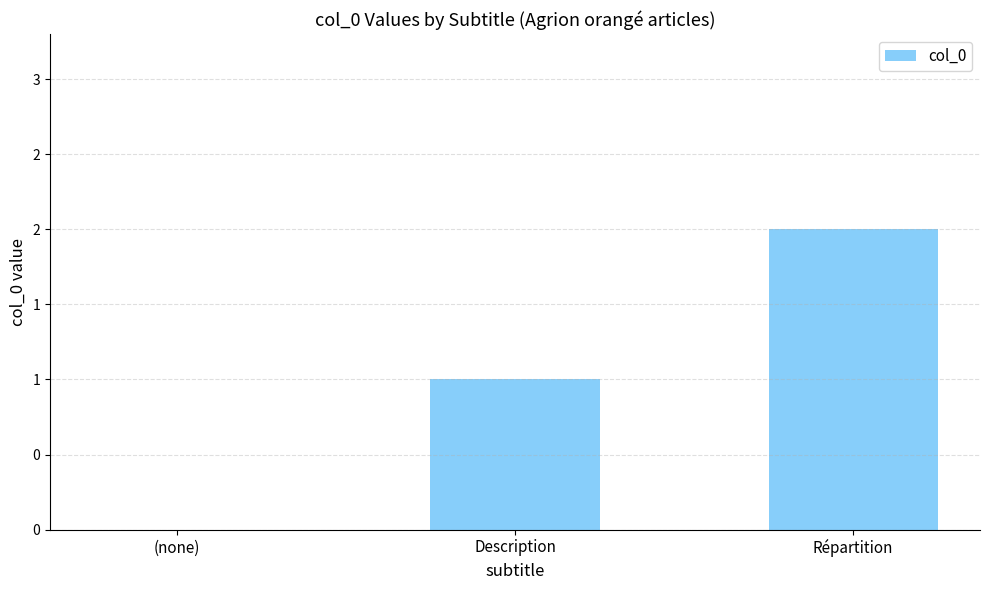

Reading right to left, transcribe all the data shown in this chart.

Répartition=2	Description=1	(none)=0